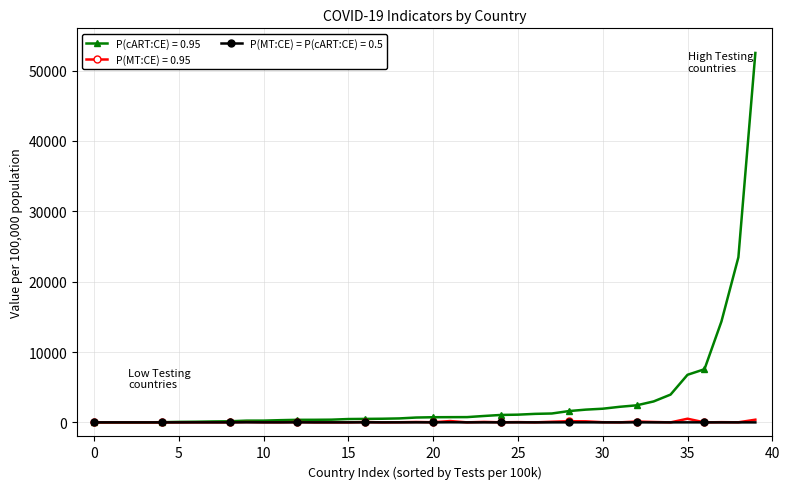

True or false: P(MT:CE) = P(cART:CE) = 0.5 has more than 0 points higher than both neighbors.

True